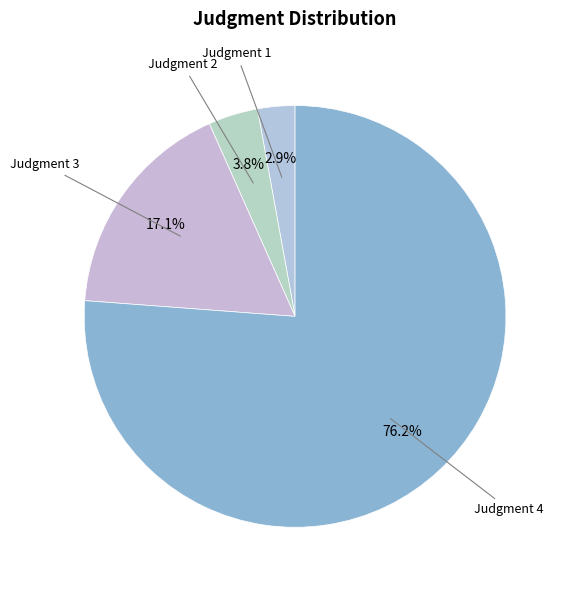

Does any single category account for the majority?

Yes